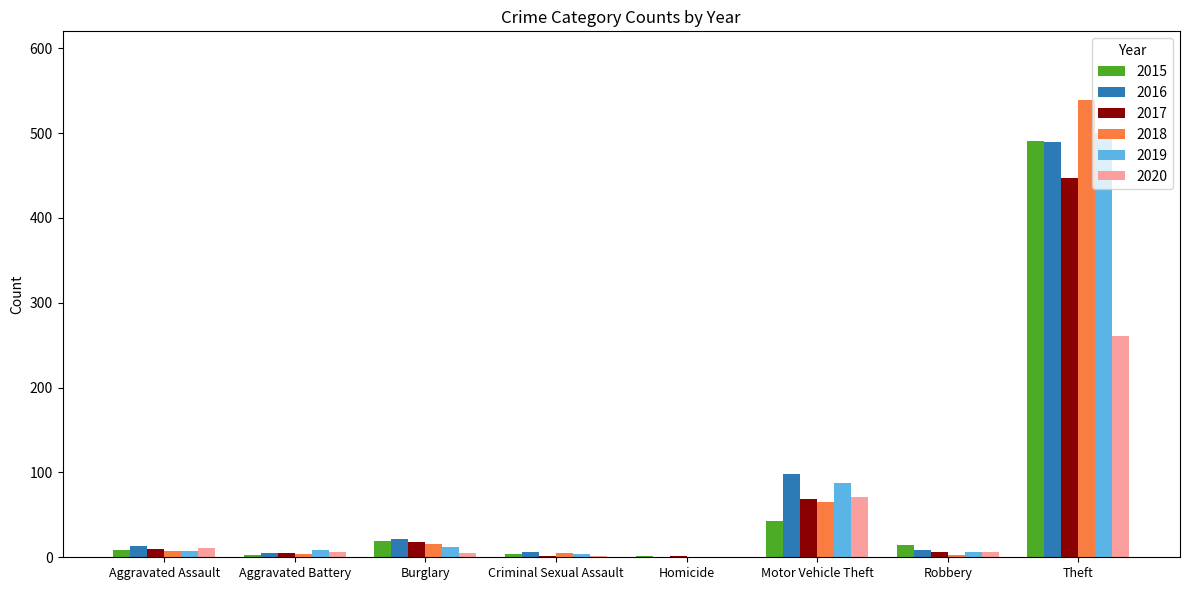

At which category is the sum across all series the highest?

Theft